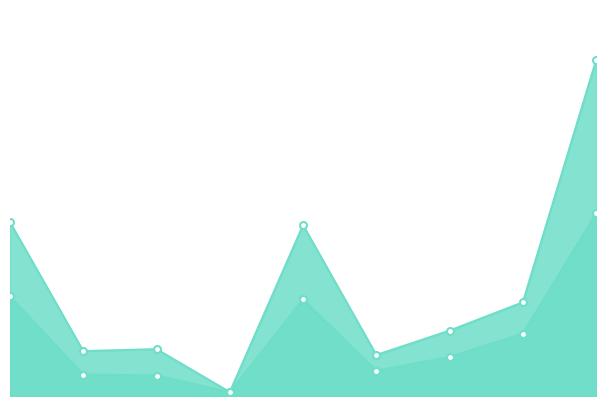

Between games and theater, which is larger?

theater